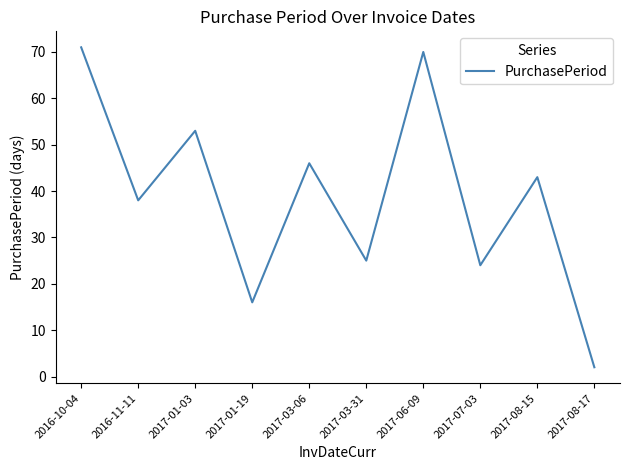

Rank the categories by value from lowest to highest.

2017-08-17, 2017-01-19, 2017-07-03, 2017-03-31, 2016-11-11, 2017-08-15, 2017-03-06, 2017-01-03, 2017-06-09, 2016-10-04